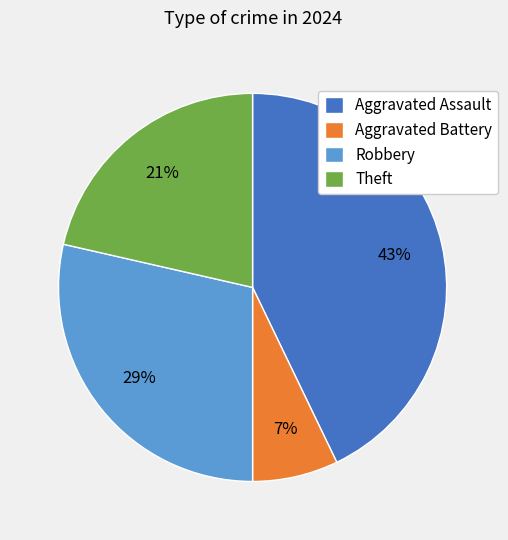

To the nearest percent, what is the average slice percentage?

25%